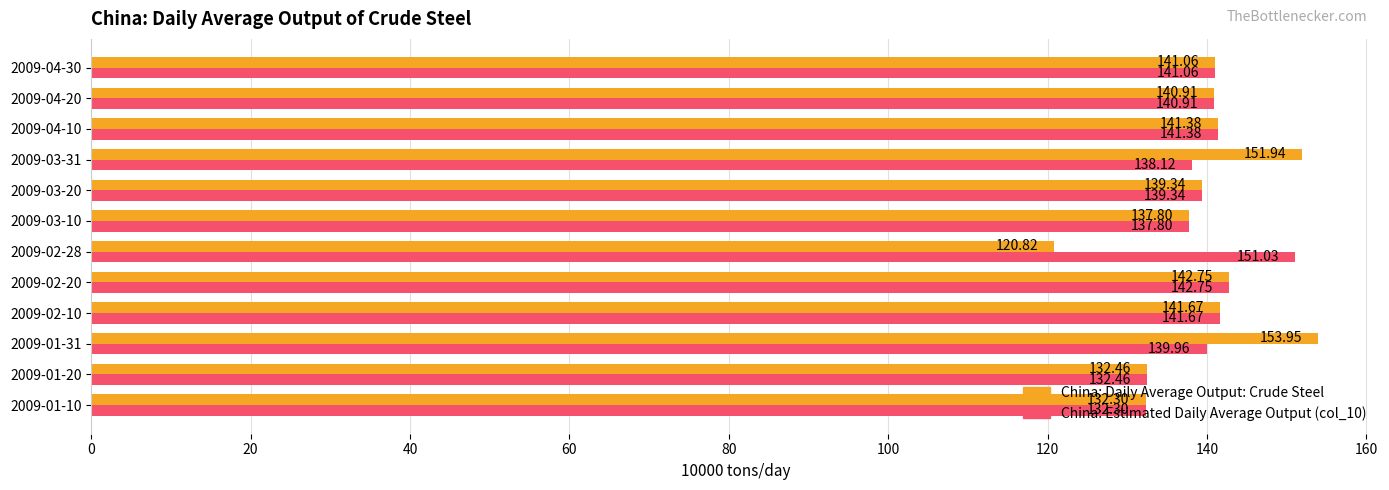

Which series has the largest range (max minus min)?

China: Daily Average Output: Crude Steel